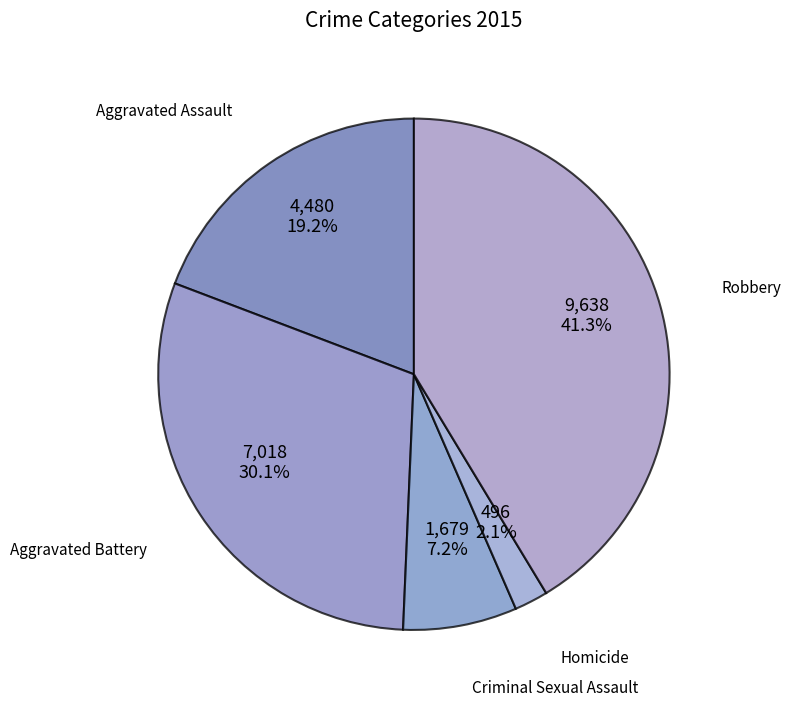

Between Criminal Sexual Assault and Aggravated Assault, which is larger?

Aggravated Assault